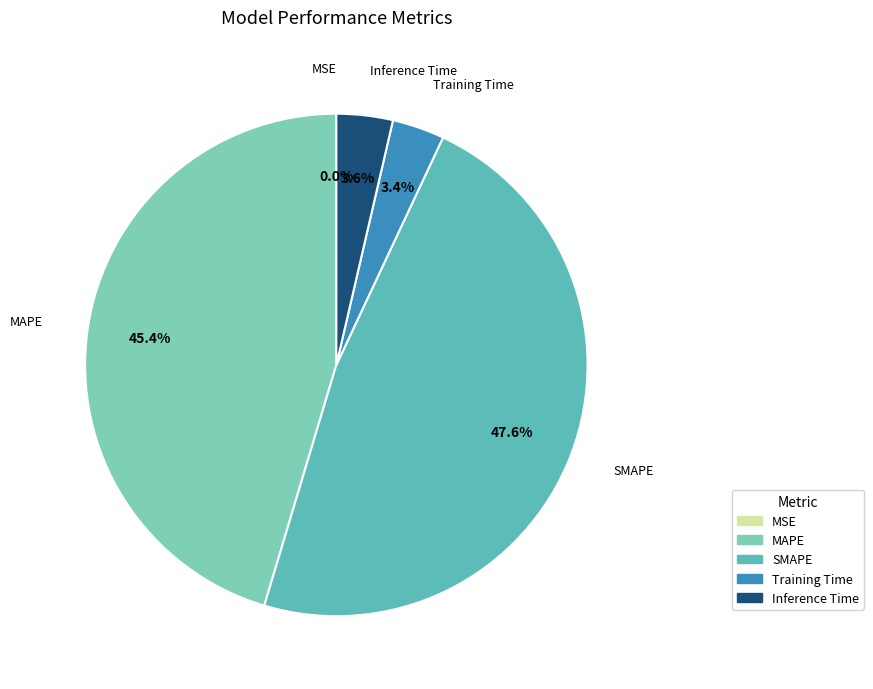

Is there a majority slice in this chart?

No